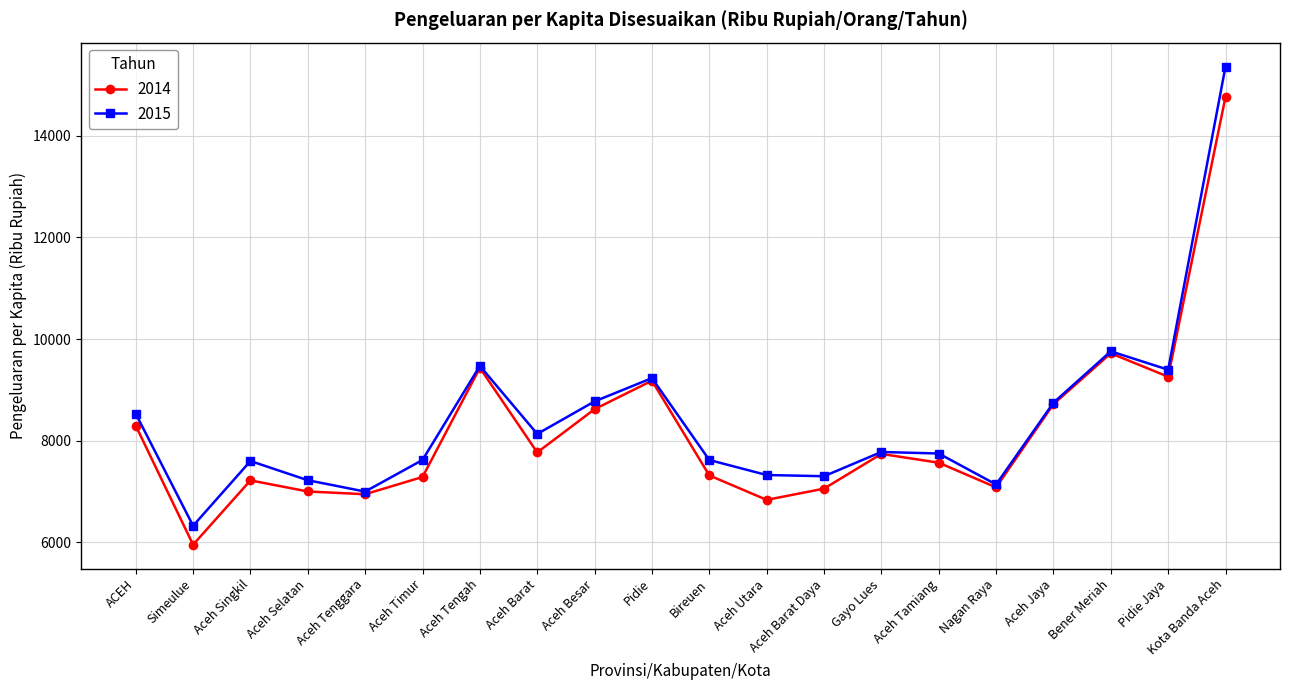

How many distinct data groups are displayed?

2